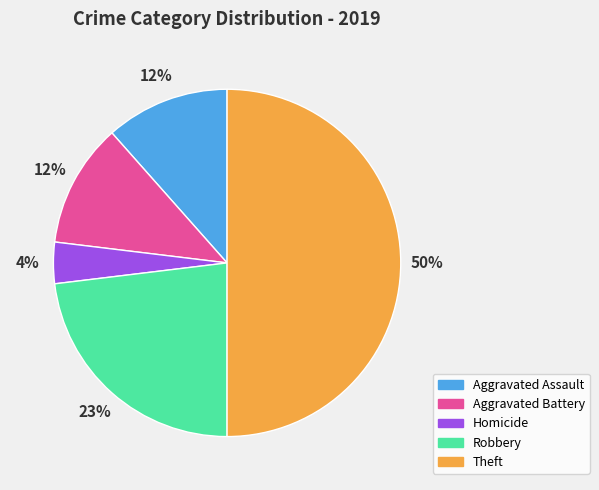

Between Theft and Aggravated Assault, which is larger?

Theft